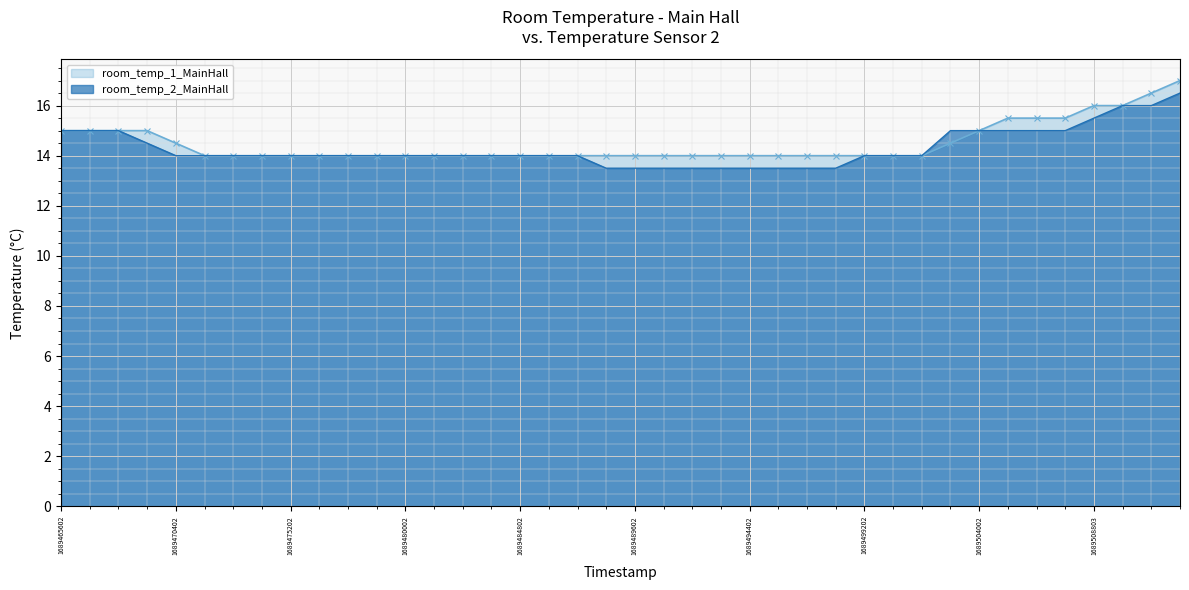

Is it true that room_temp_2_MainHall equals 22.6 at 1689470402?

False